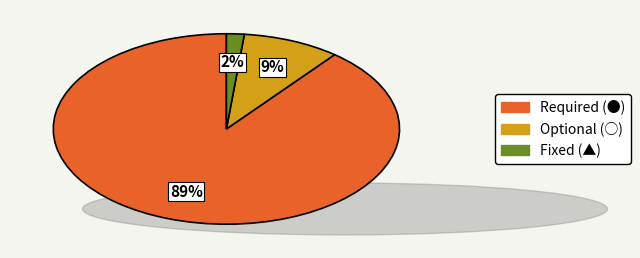

To the nearest percent, what is the average slice percentage?

33%